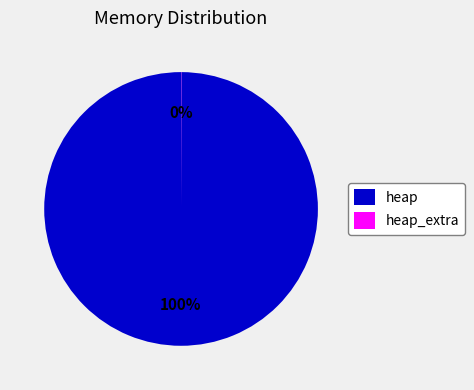

Which category has the biggest portion of the pie?

heap